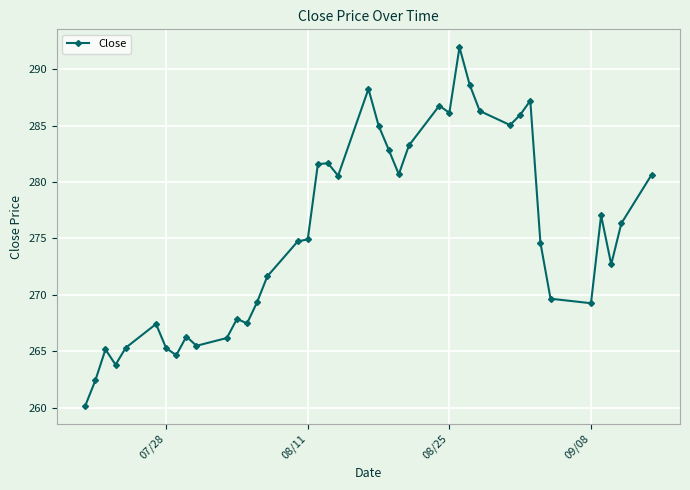

What is the greatest value displayed?

291.9